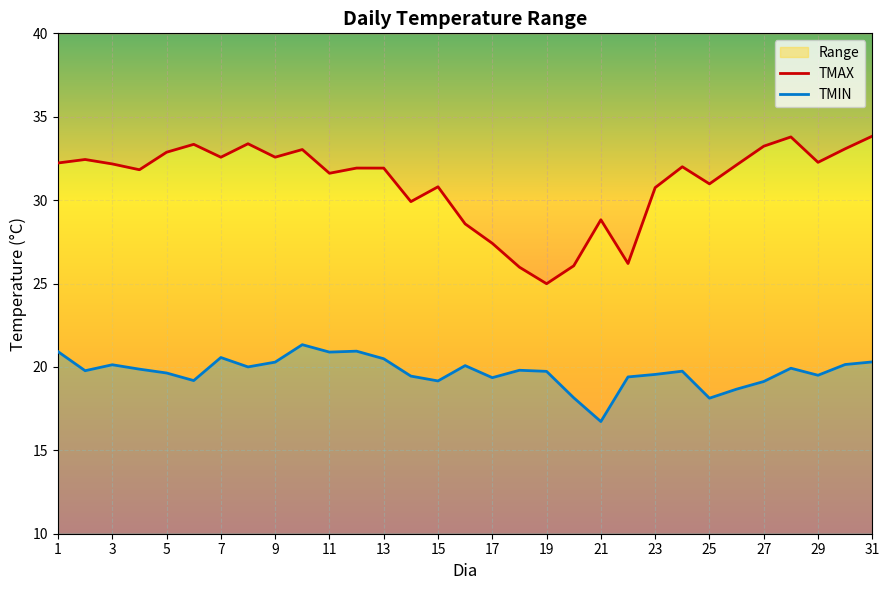

What is the sum of all TMAX values?

962.7